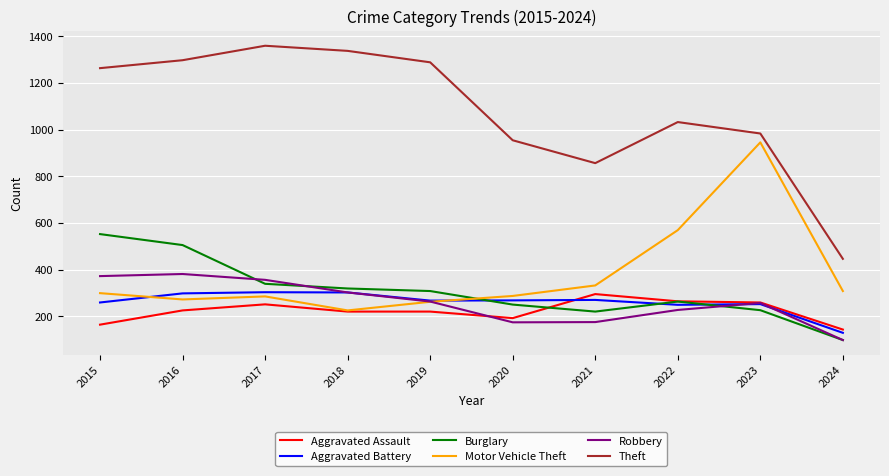

Which category has the lowest value across all series?

2024